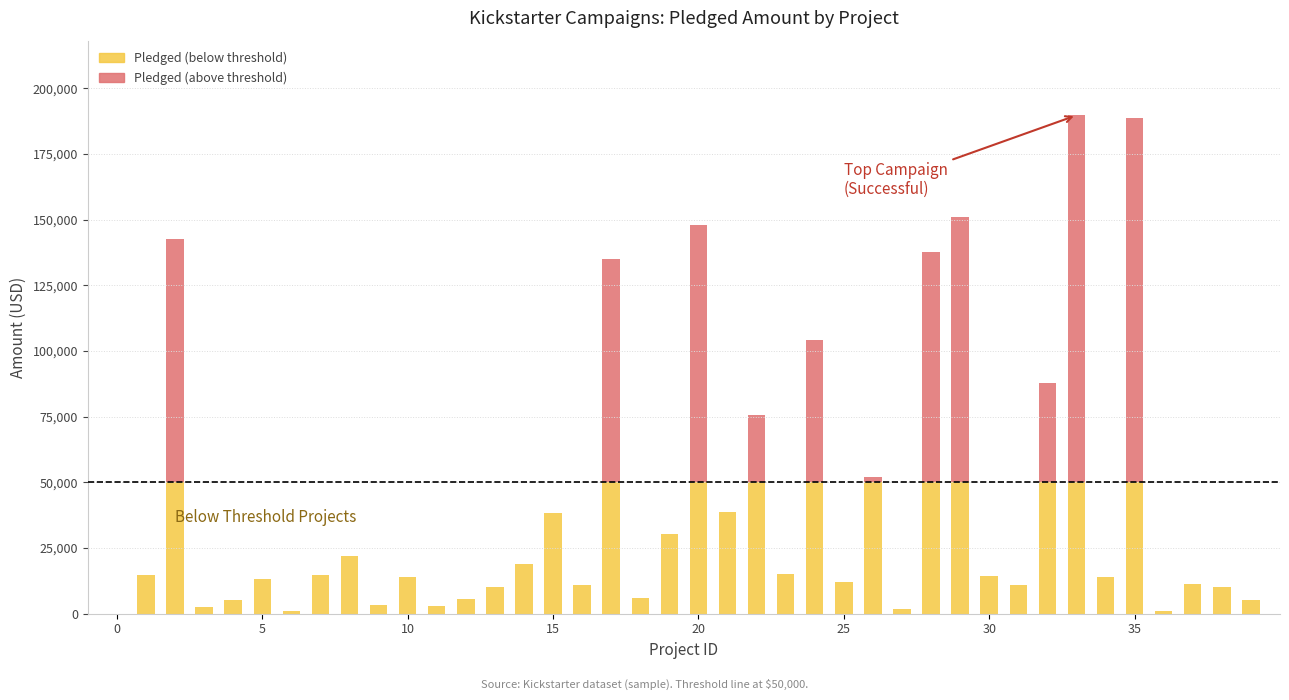

Are the bars horizontal?

No